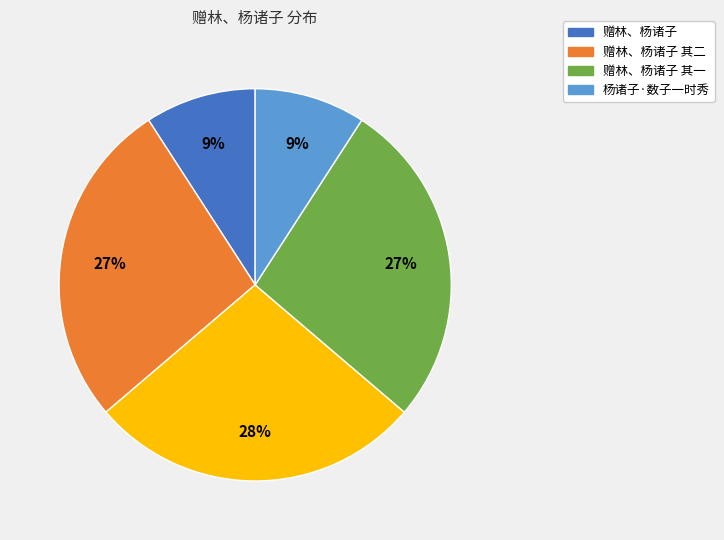

How many slices are in this pie chart?

5